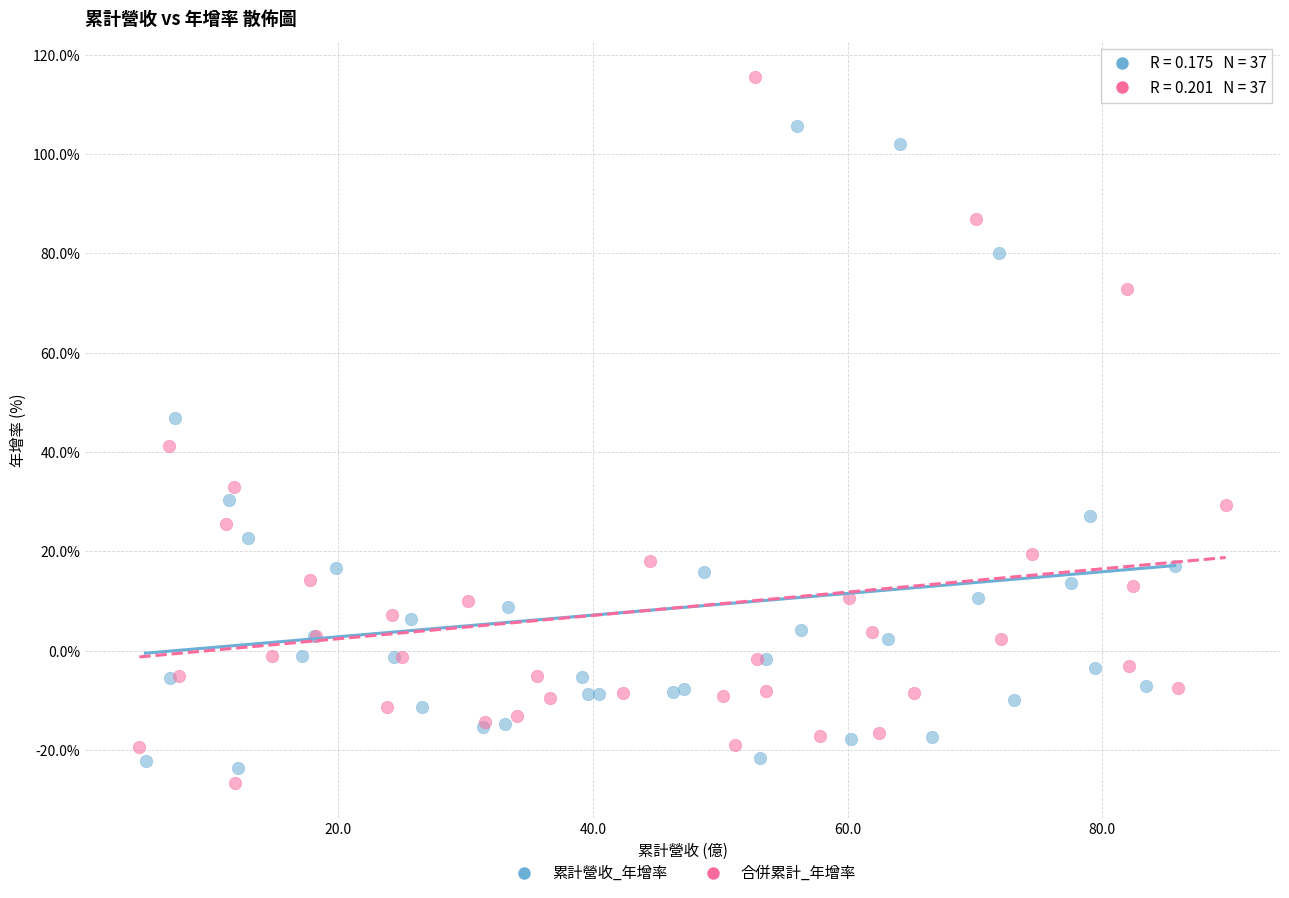

Which series has the largest Y range (max minus min)?

合併累計_年增率